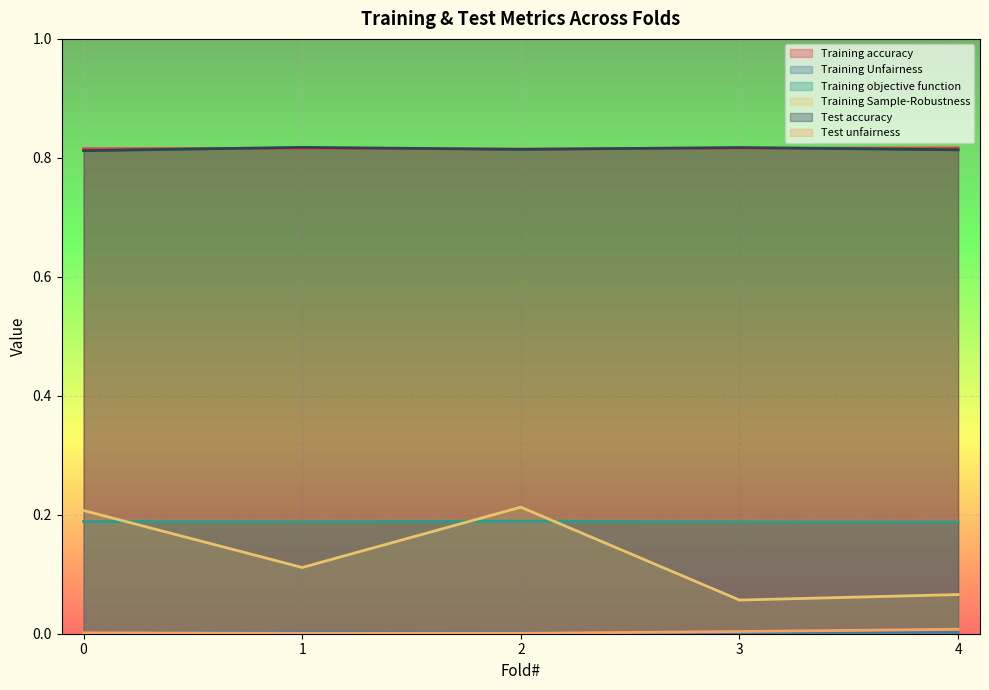

How many interior local peaks does the Training Sample-Robustness series have?

1